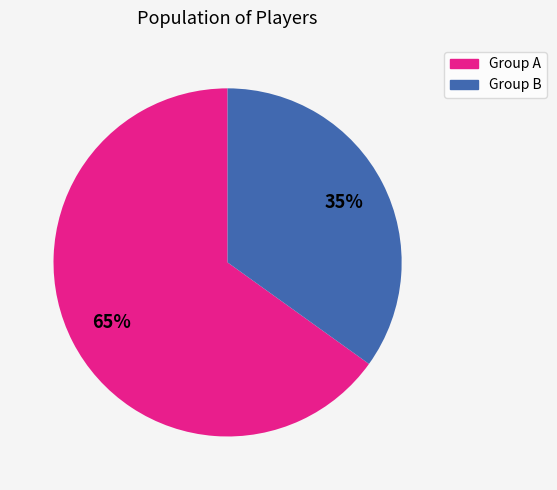

Which has a higher value, Group B or Group A?

Group A